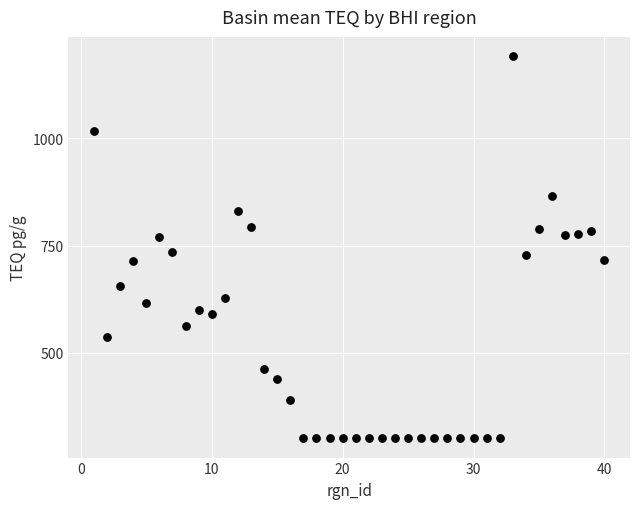

What is the range of X values (max minus min)?

39